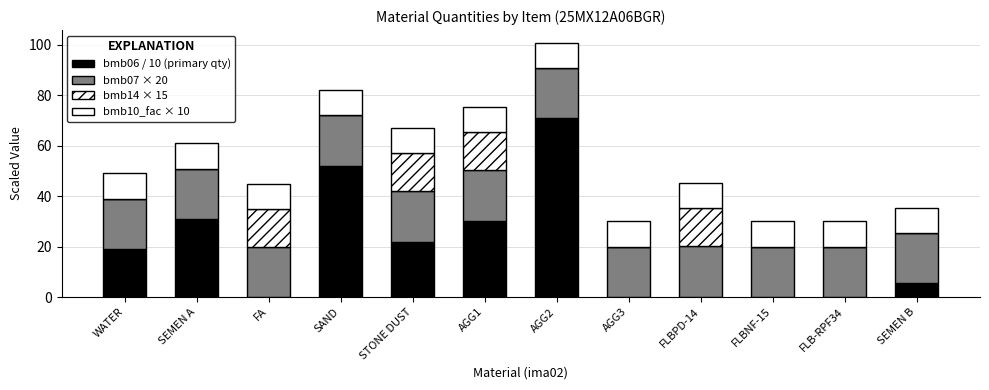

How many series are shown in this chart?

4